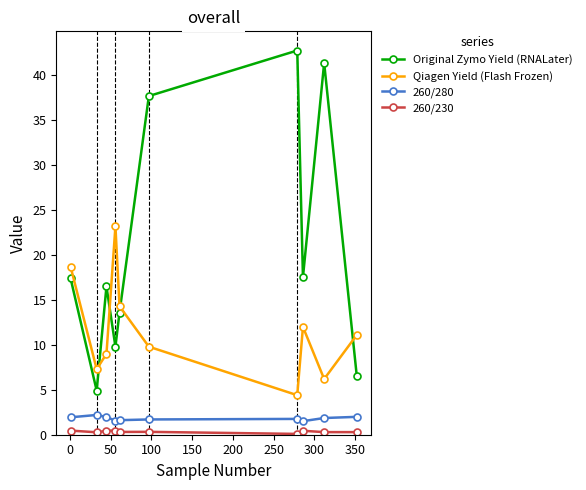

Which series has the largest total across all categories?

Original Zymo Yield (RNALater)